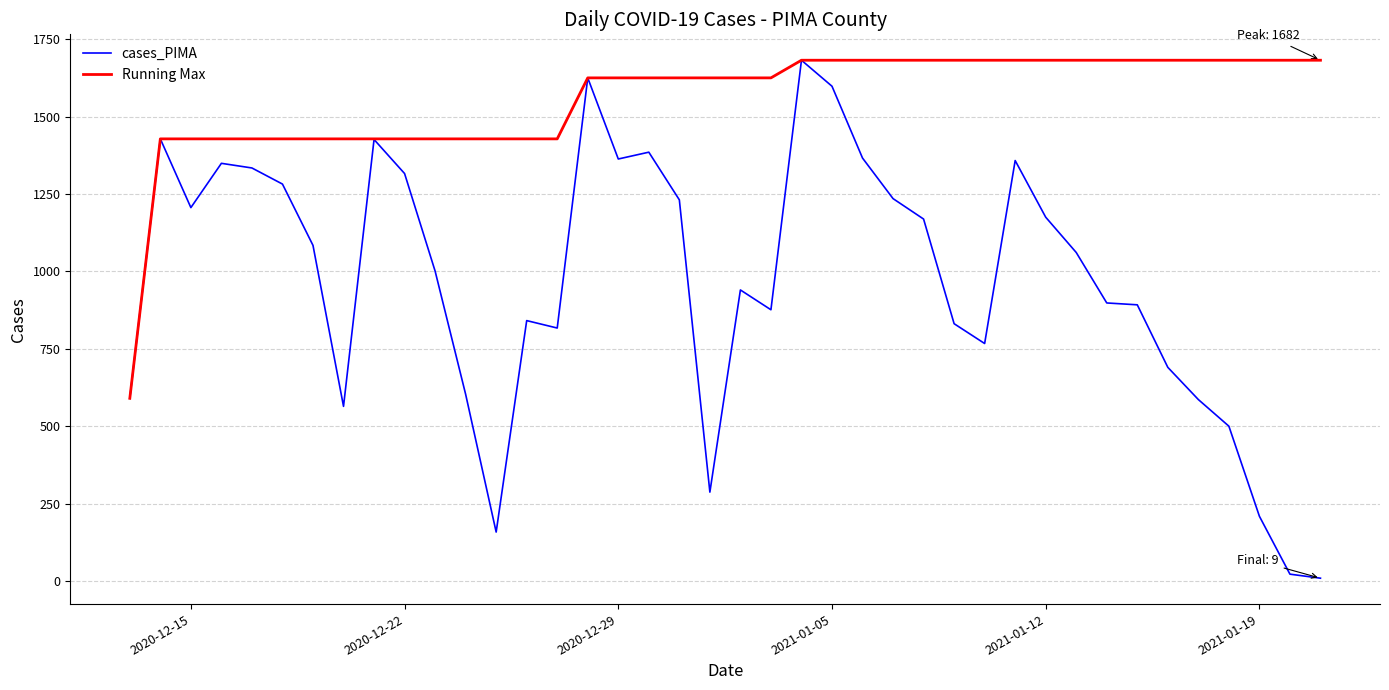

What are all the series names shown in the legend?

cases_PIMA, Running Max